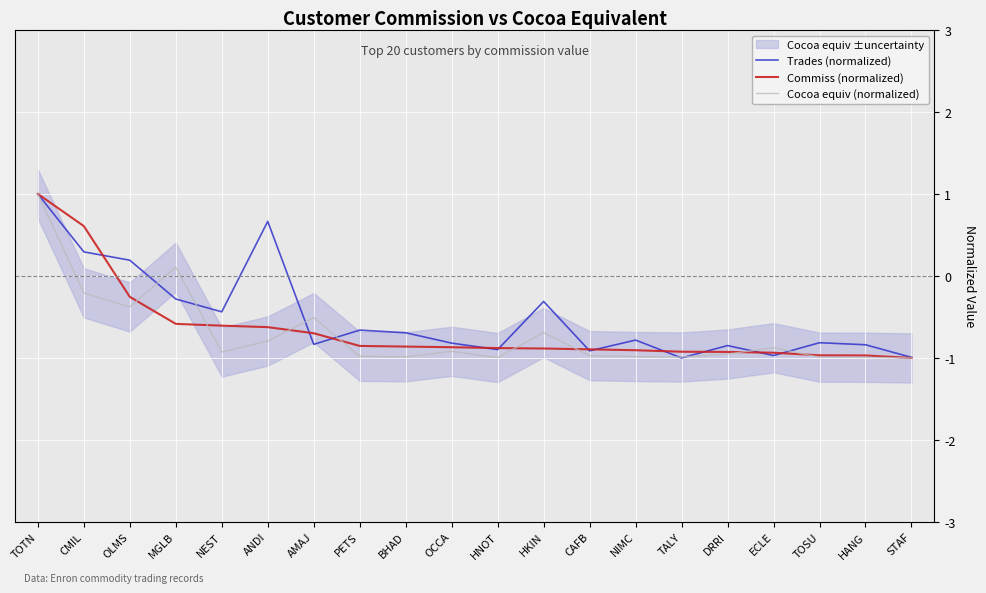

What is the value of the Trades (normalized) point at the 13th from the left?

-0.9